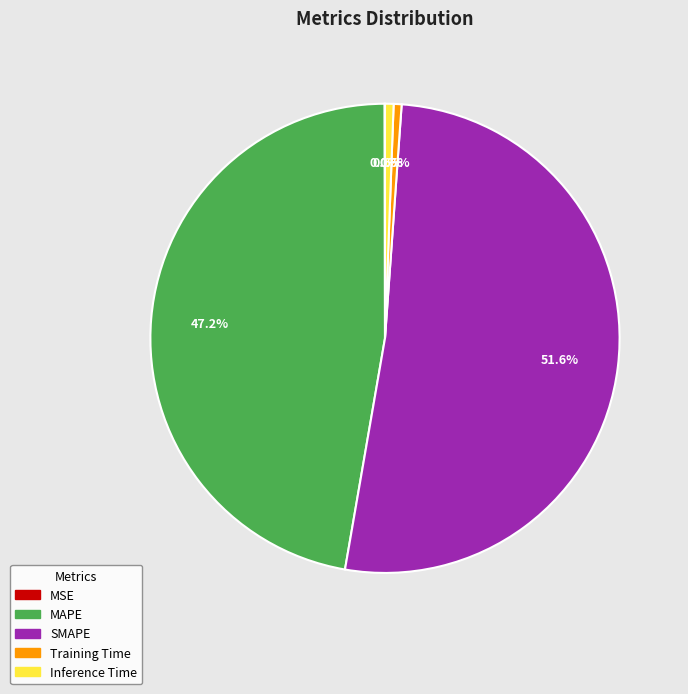

Is it true that Inference Time is 8% of the pie?

False